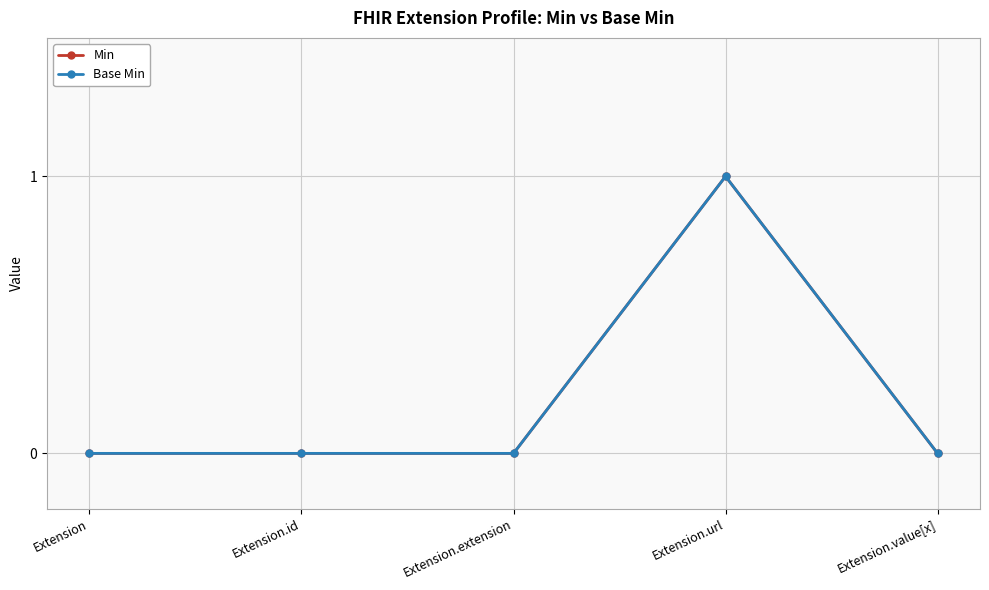

Is this an area chart (filled region under the line)?

No